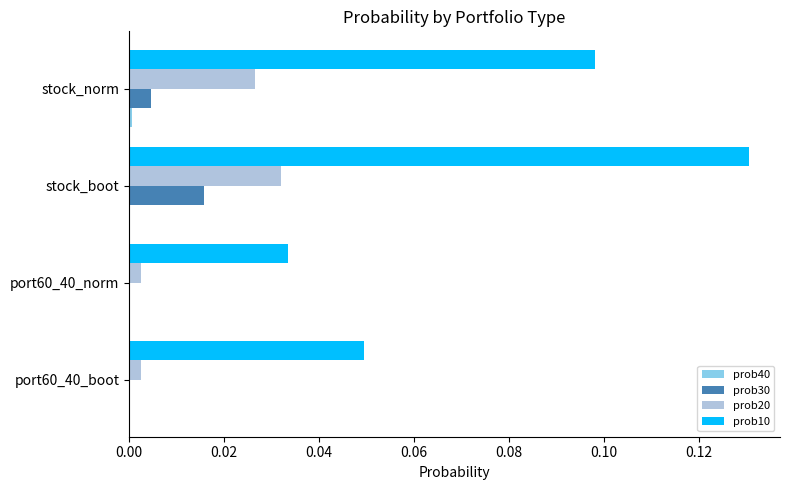

How many distinct data groups are displayed?

4